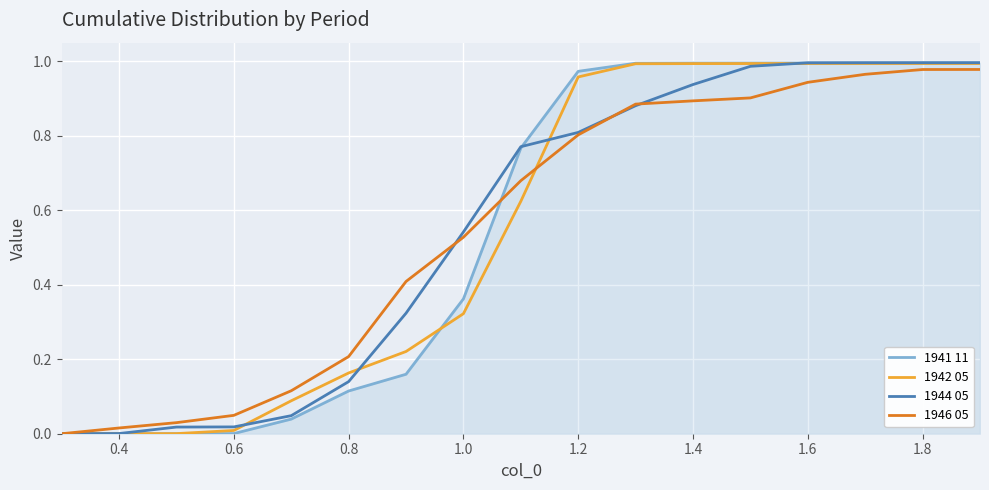

Which series has the largest total across all categories?

1944 05